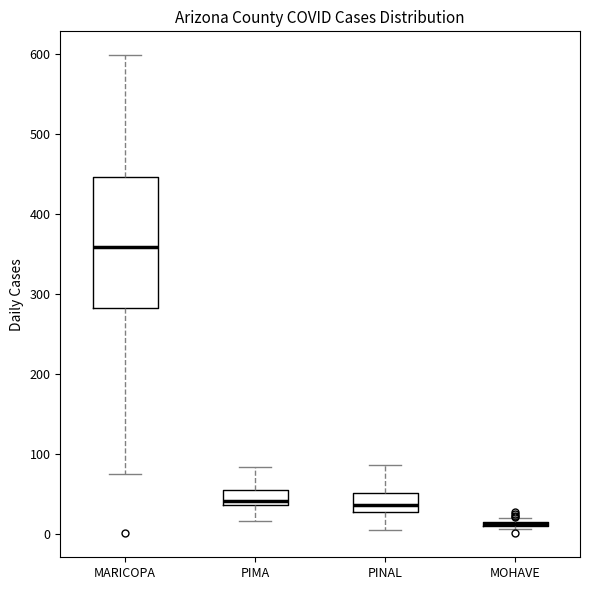

Comparing the boxes themselves (not the whiskers), which one is the tallest?

MARICOPA